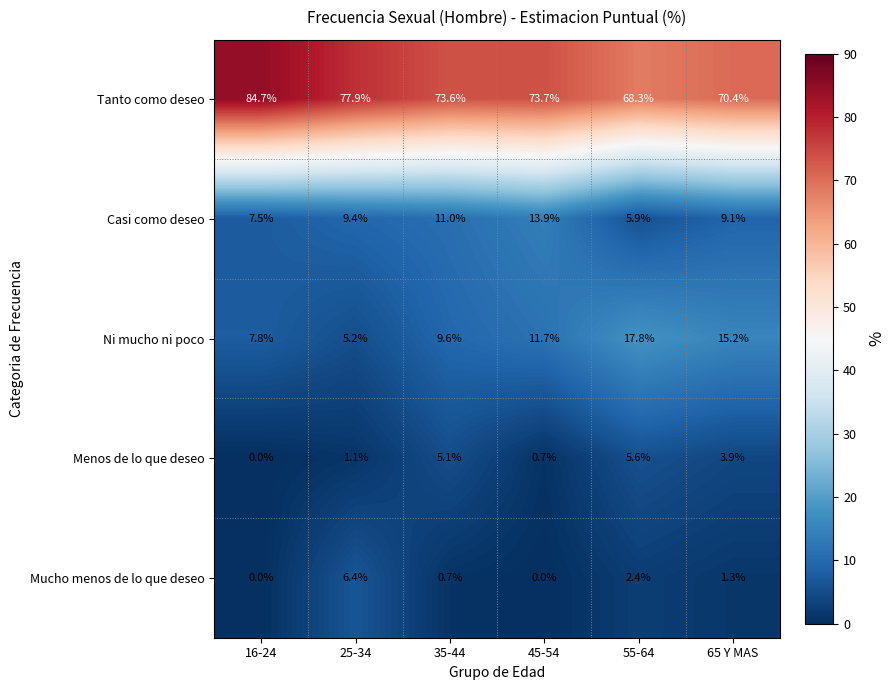

Is it true that Tanto como deseo equals 68.3 at 55-64?

True